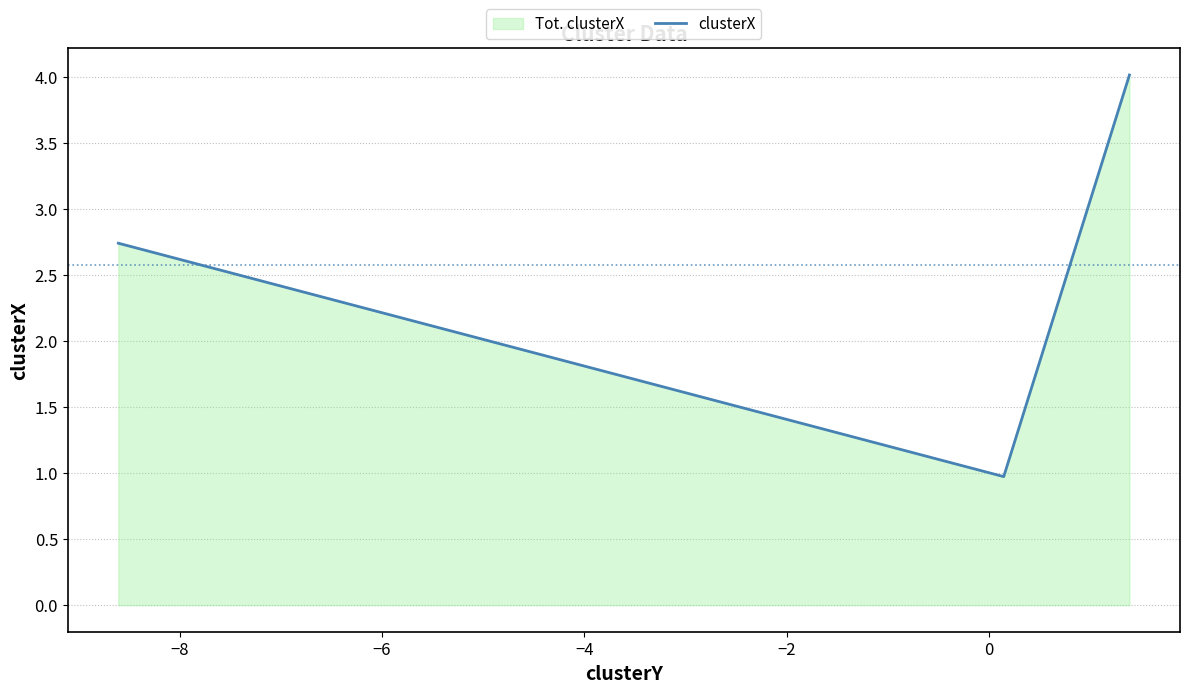

What is the greatest value displayed?

4.0